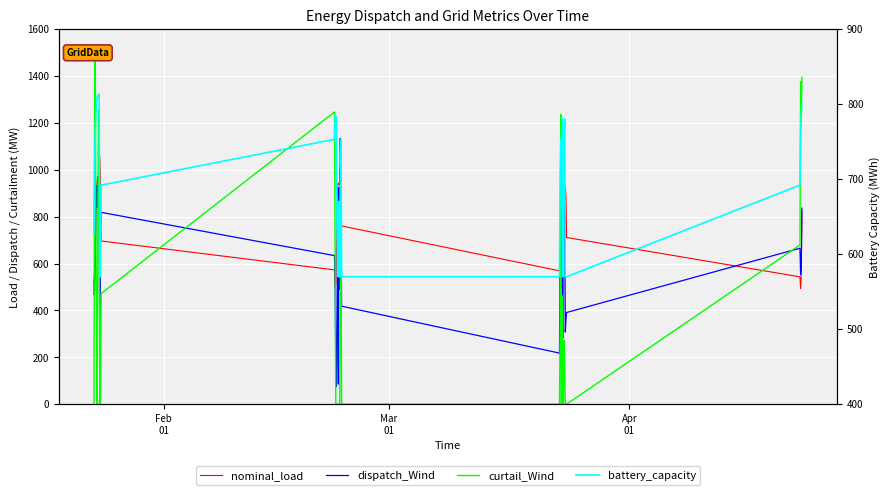

Rank the series by their average value, from lowest to highest.

curtail_Wind, dispatch_Wind, battery_capacity, nominal_load